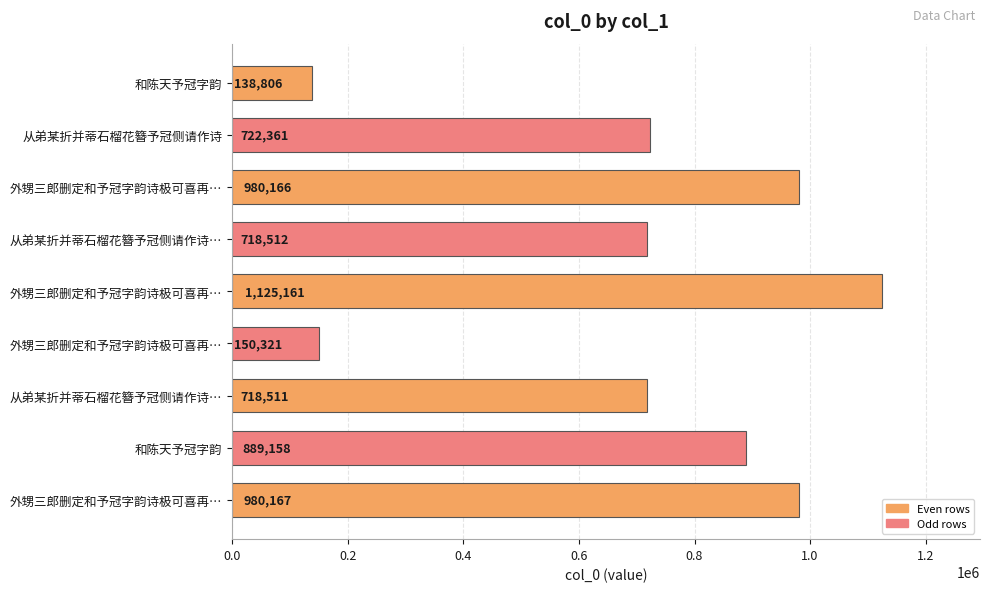

Does the chart contain stacked bars?

No